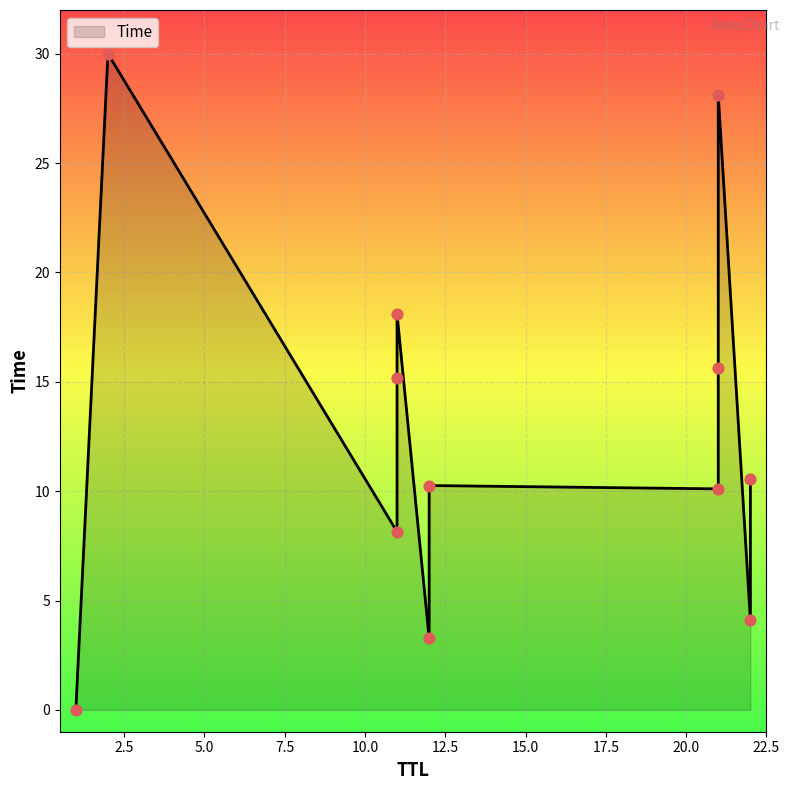

What is the change in value from 1 to 2?

+30.0